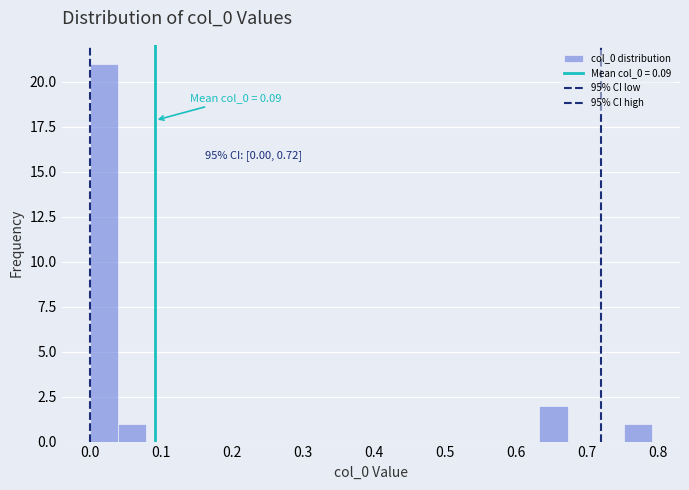

Read against the x-axis, roughly where is the centre of the tallest bar?

0.02